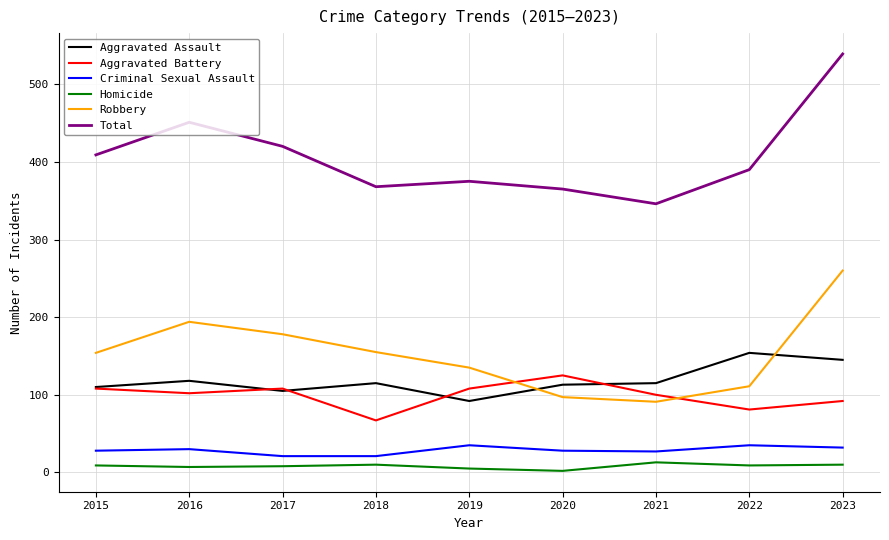

At which category is the sum across all series the highest?

2023